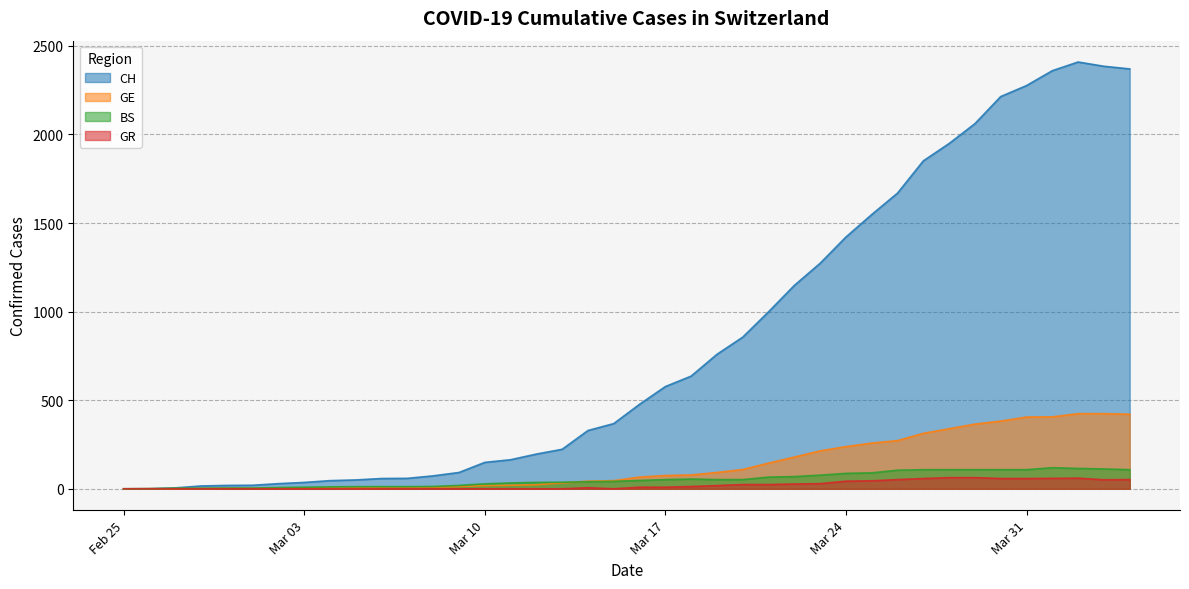

What is the total value across all series at Mar 17?

713